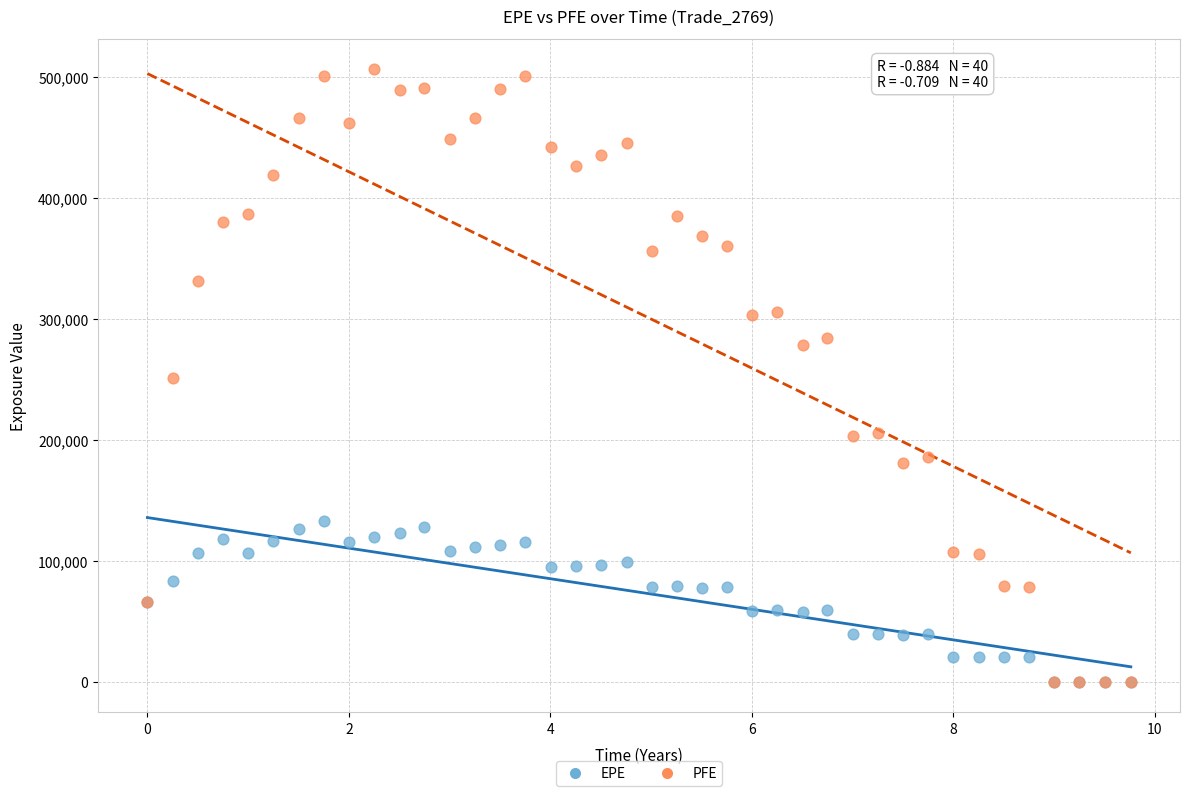

What are all the series names shown in the legend?

EPE, PFE